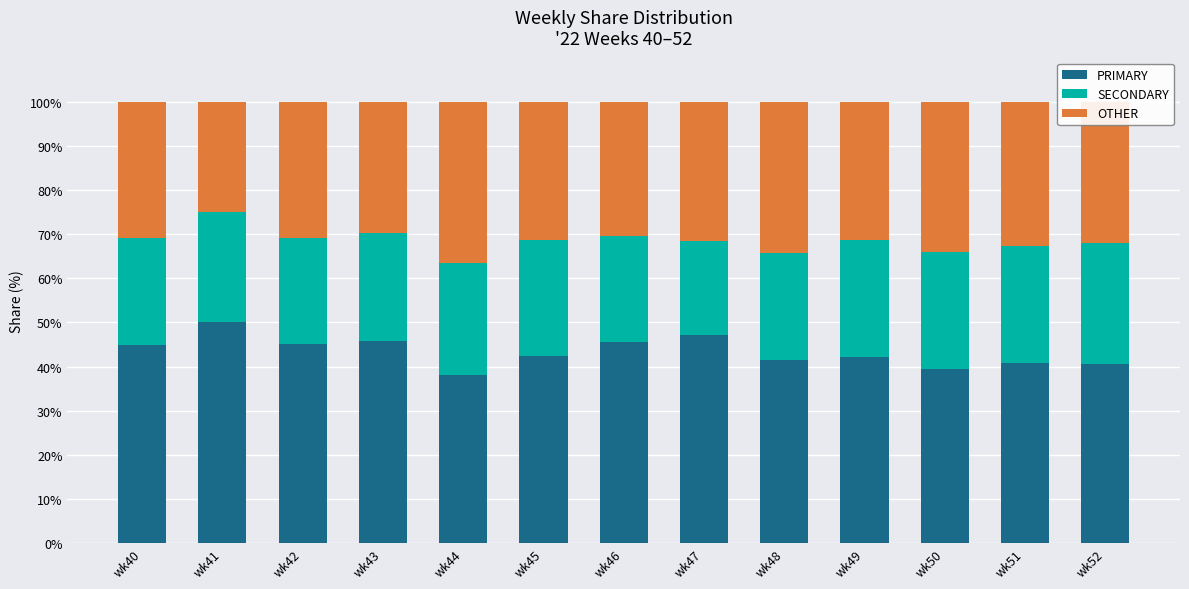

What is the total value across all series at wk42?

100.0